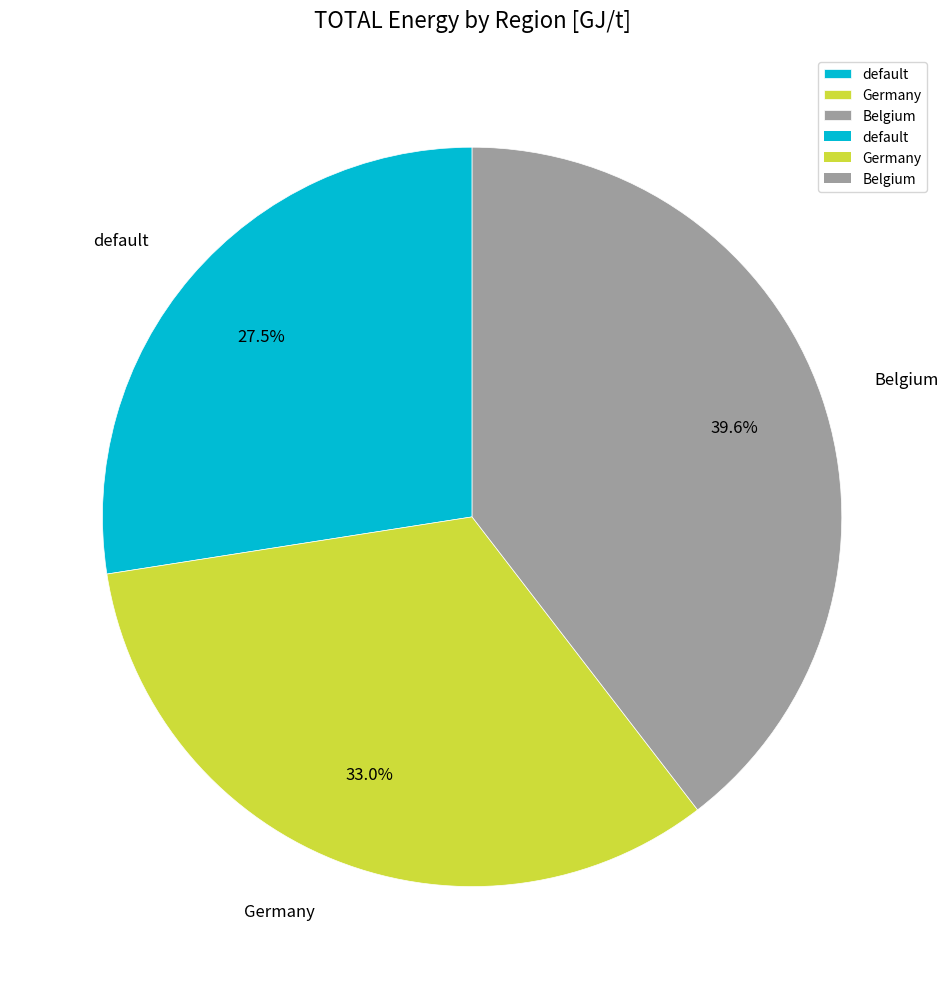

Which slice is the largest?

Belgium